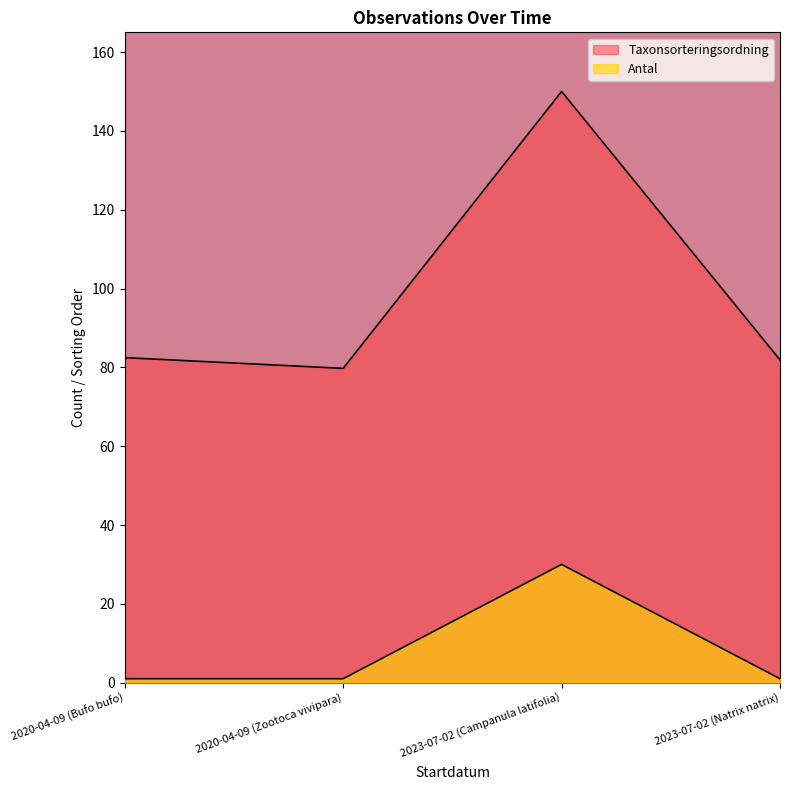

What position from the left is 2020-04-09 (Bufo bufo)?

1